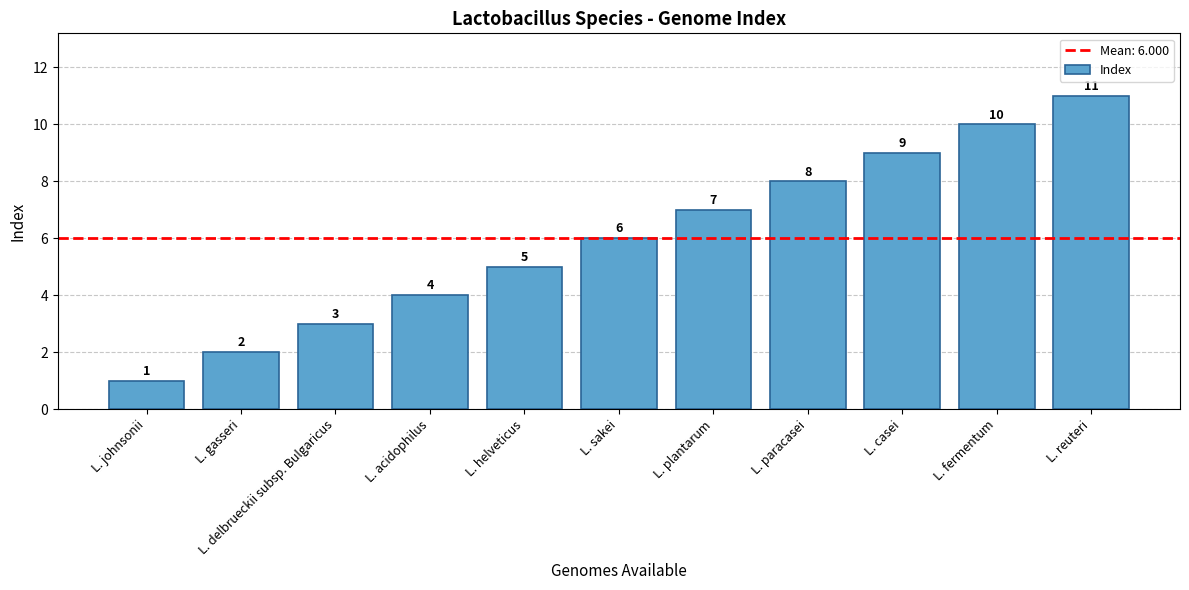

What position from the right is L. fermentum?

2